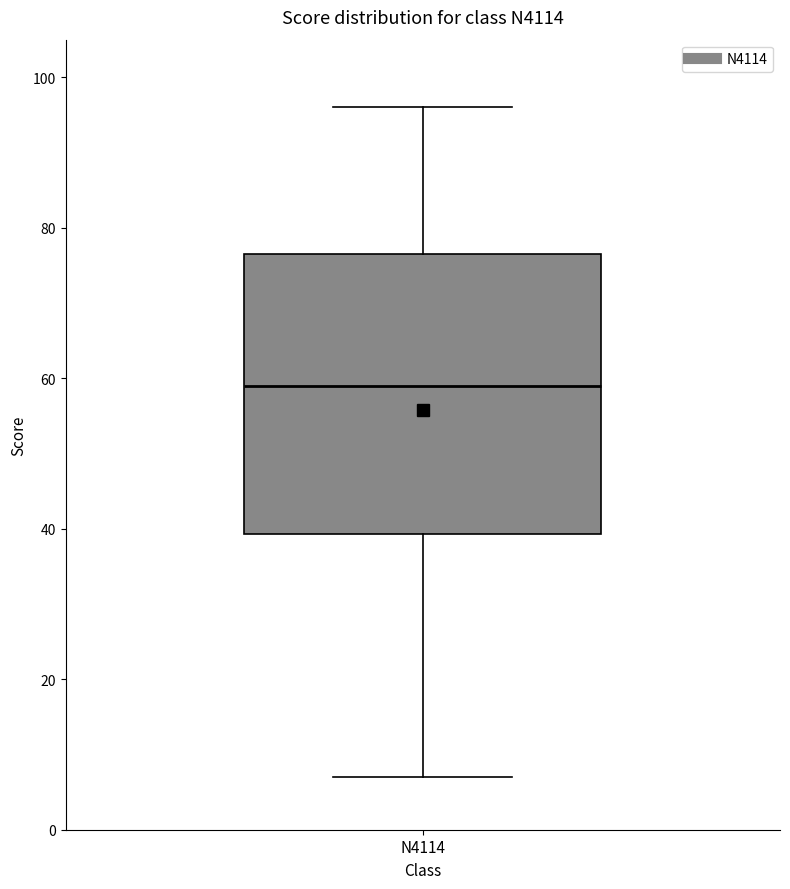

Read this box plot against the y-axis: the position of the median line, the range covered by the box, and the ends of both whiskers. The values are not printed on the chart, so give them approximately, as read against the axis.

median 60, box 40 to 76, whiskers 8 to 96